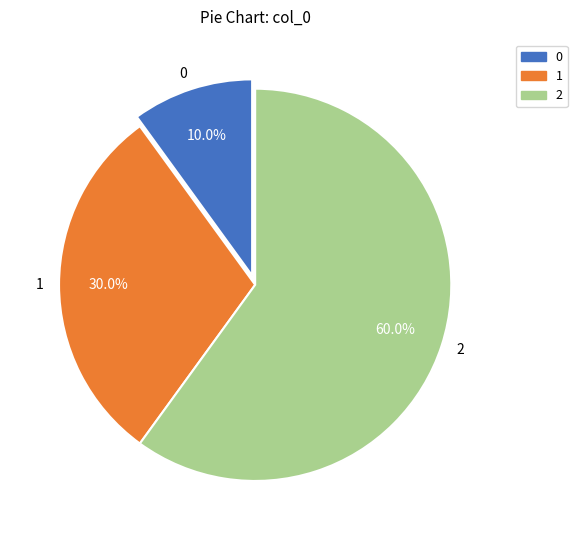

True or false: 1 accounts for 40% of the total.

False